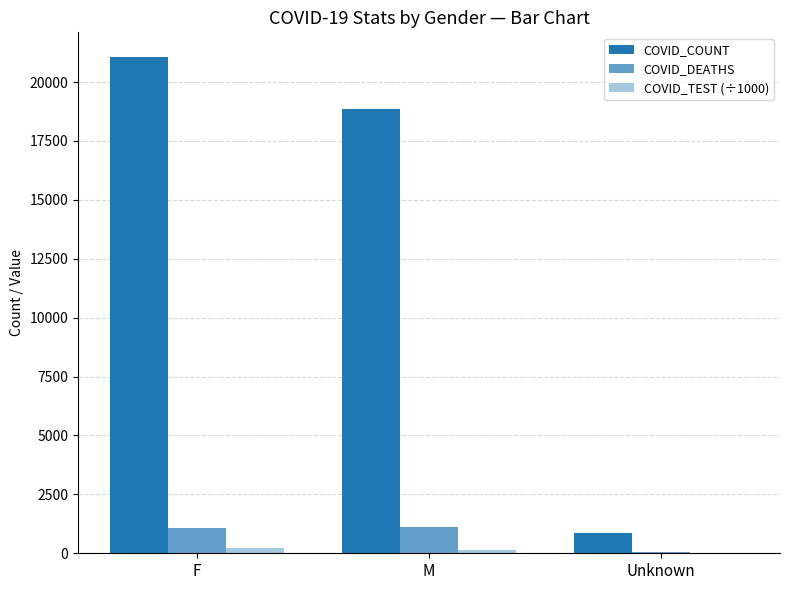

How many groups of bars are there?

3